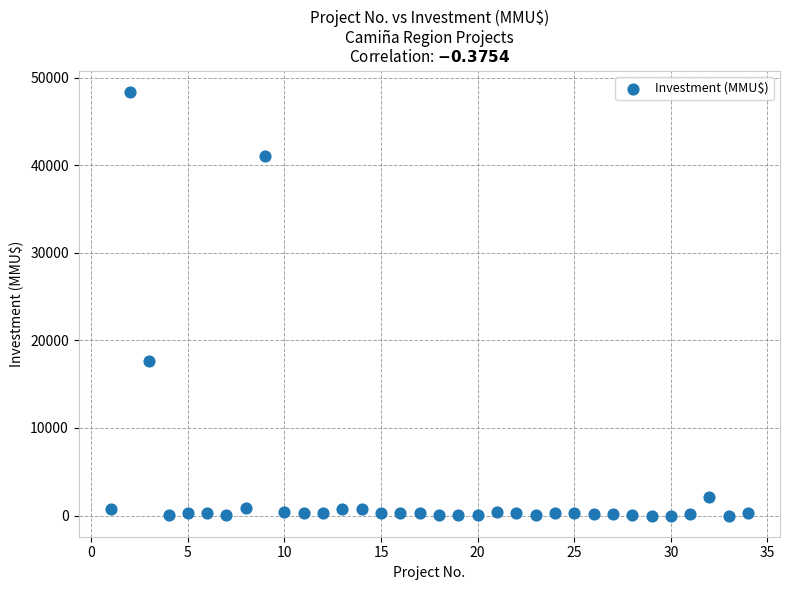

What is the range of Y values (max minus min)?

48384